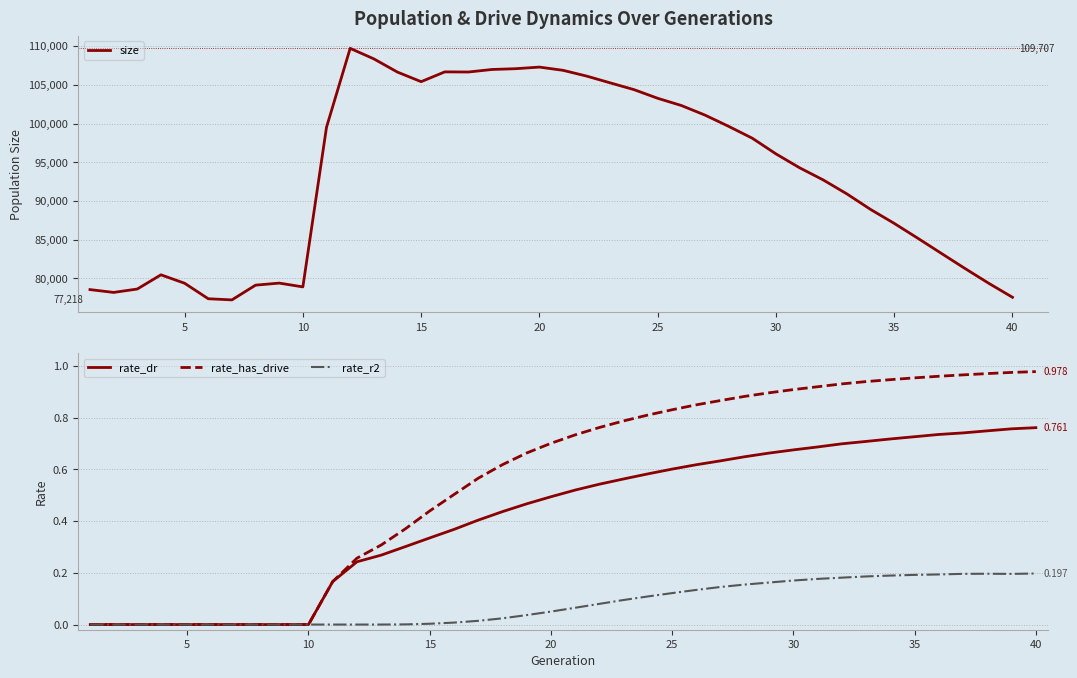

Which series has the largest total across all categories?

size